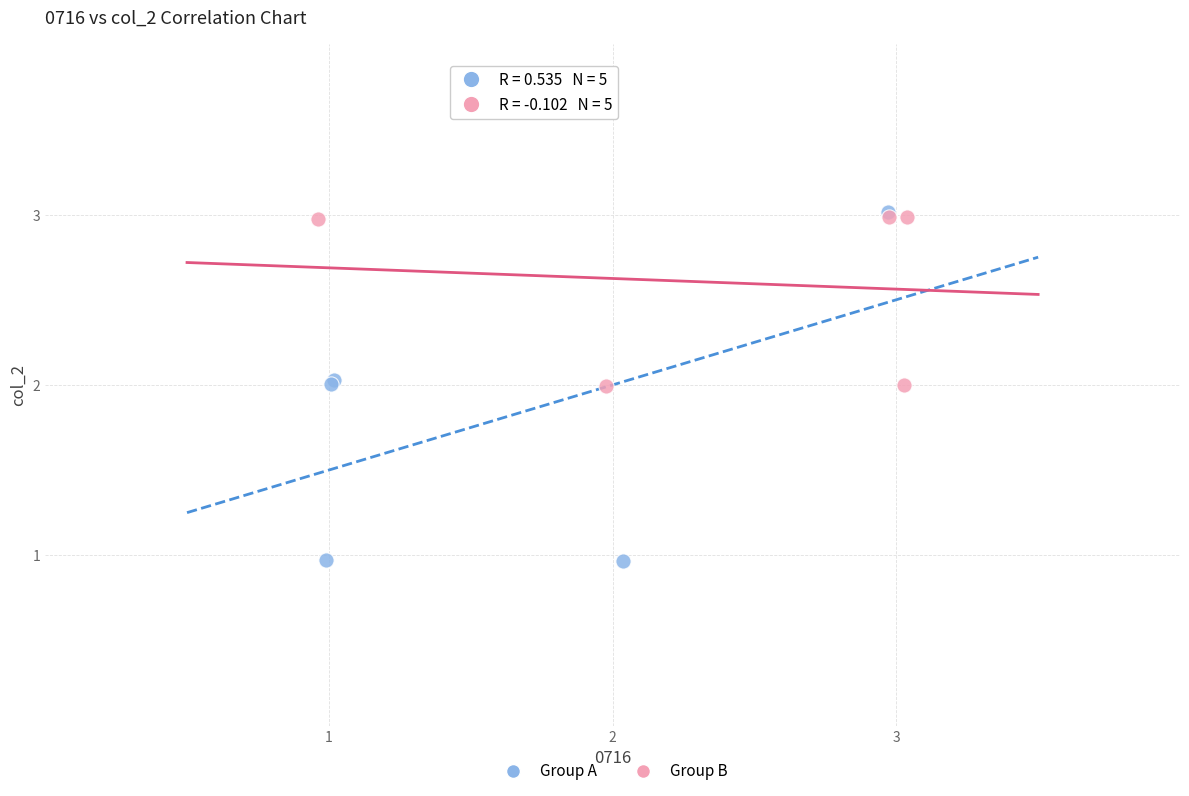

Which series contains the lowest Y value?

Group A